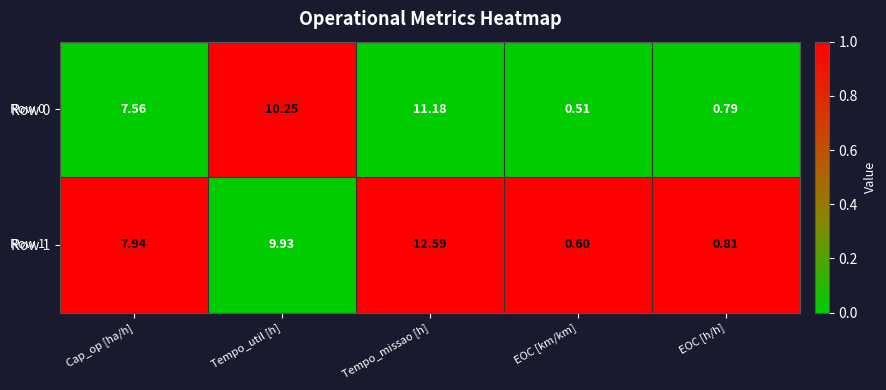

Is the value of Row 0 at EOC [km/km] greater than the value of Row 1 at Tempo_util [h]?

No